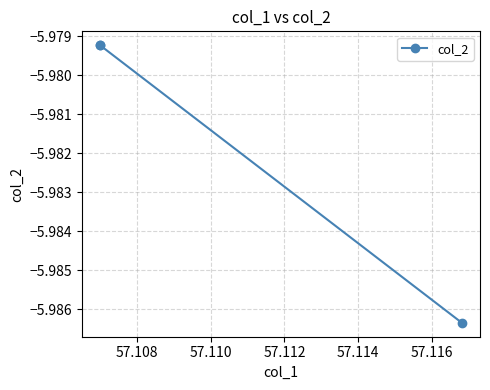

True or false: the data shows -9.2 at 57.110.

False